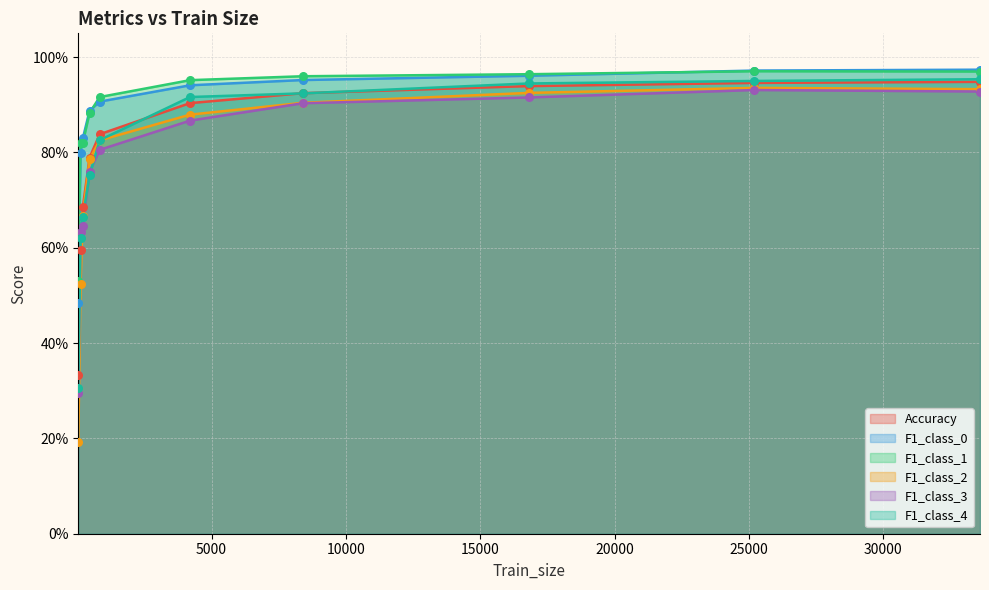

Which series contains the lowest Y value?

F1_class_2